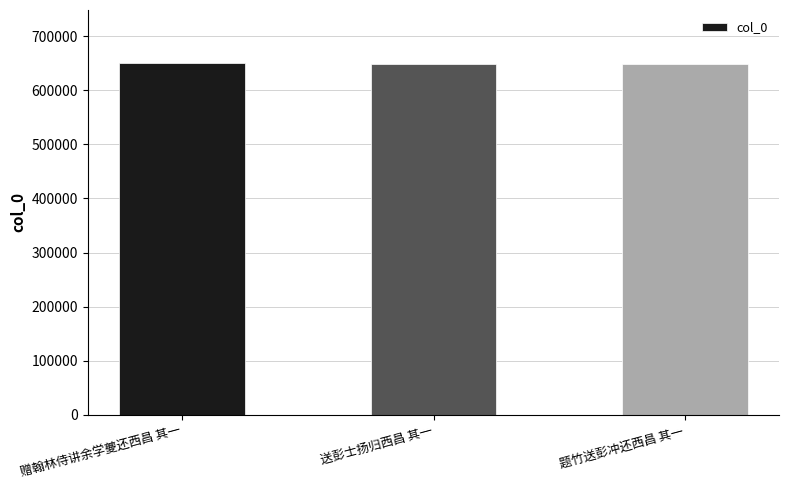

What is the sum of all values?

1948128